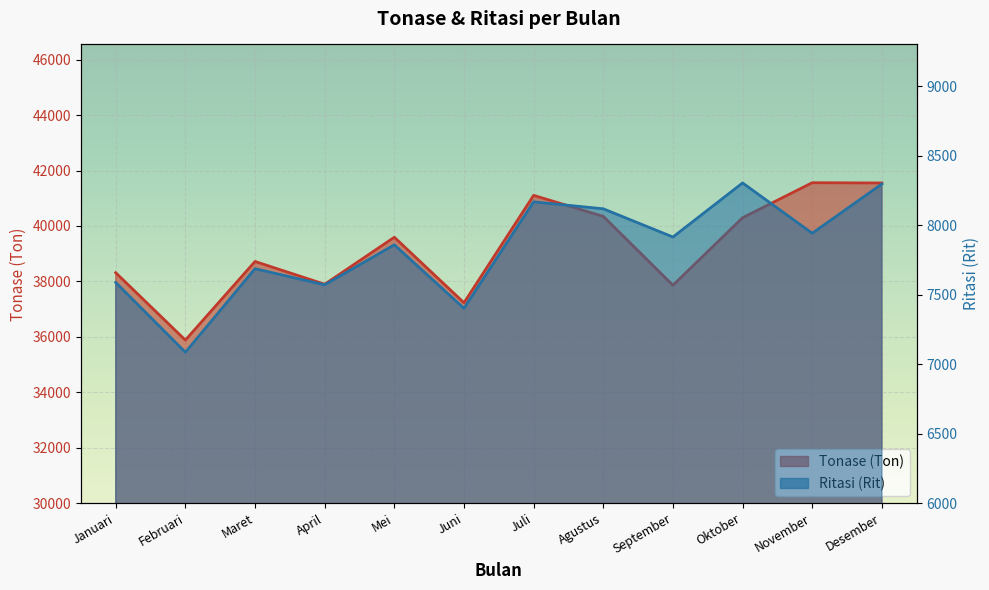

Rank the series at Oktober from highest to lowest value.

Tonase (Ton), Ritasi (Rit)